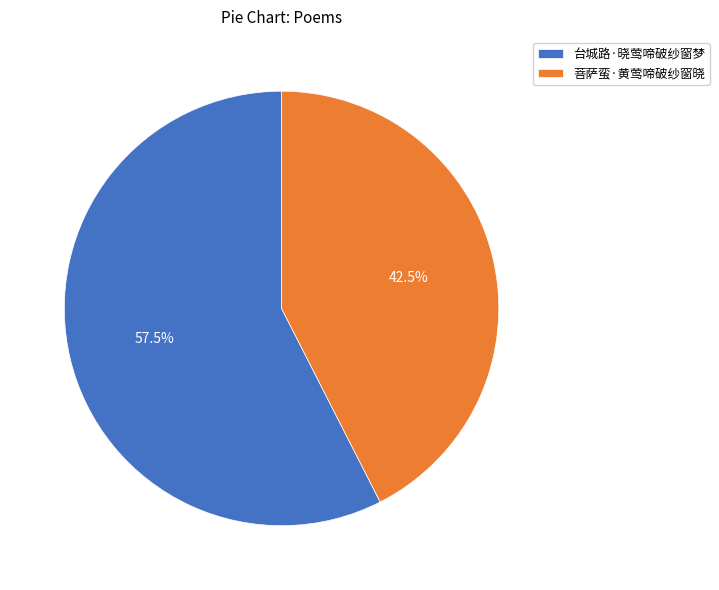

Which slice is the largest?

台城路·晓莺啼破纱窗梦